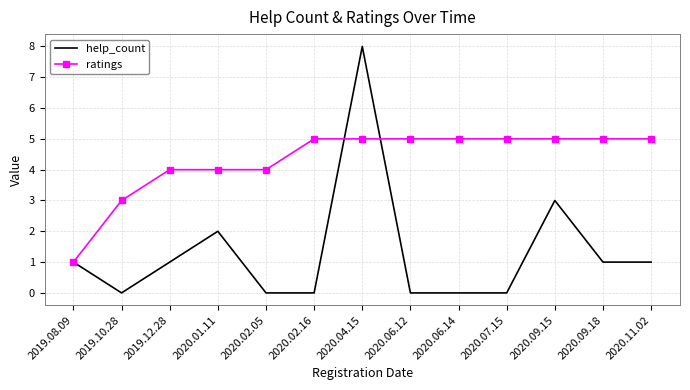

After their last crossing, which series has the higher values: ratings or help_count?

ratings